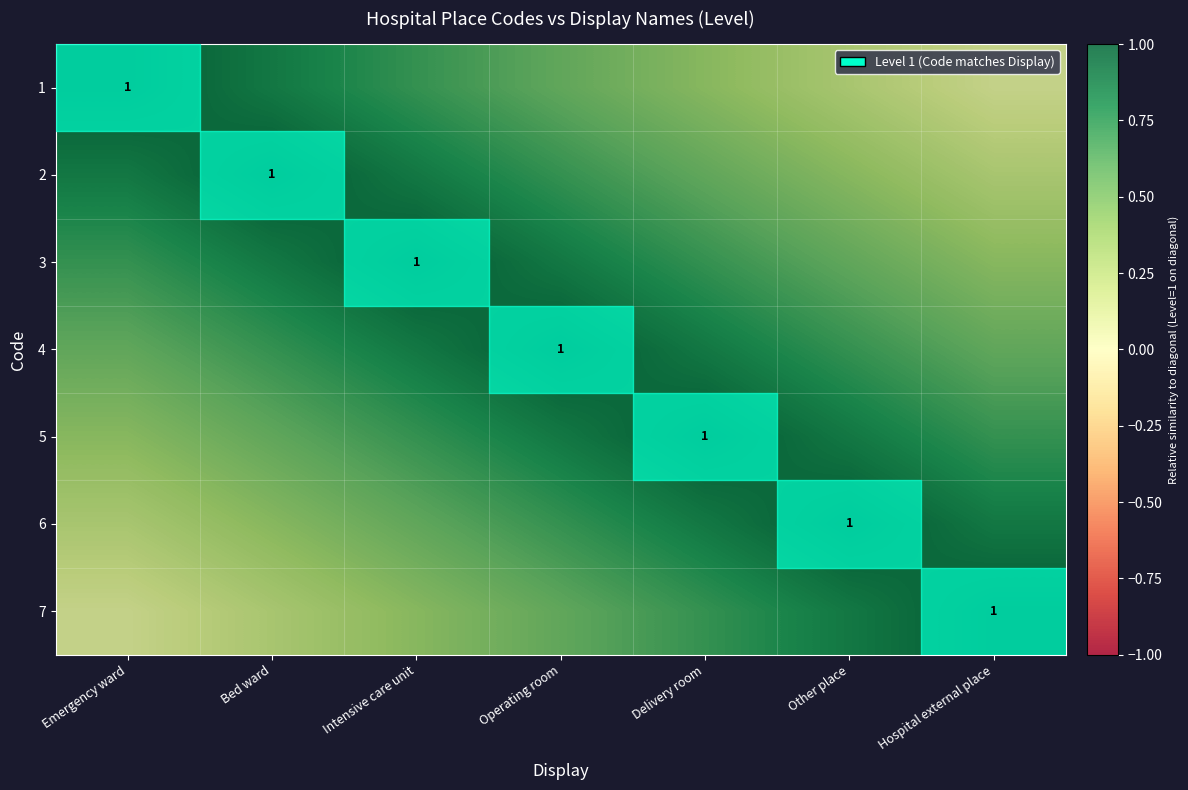

What is the difference between the second highest and second lowest values in the 5 series?

0.3